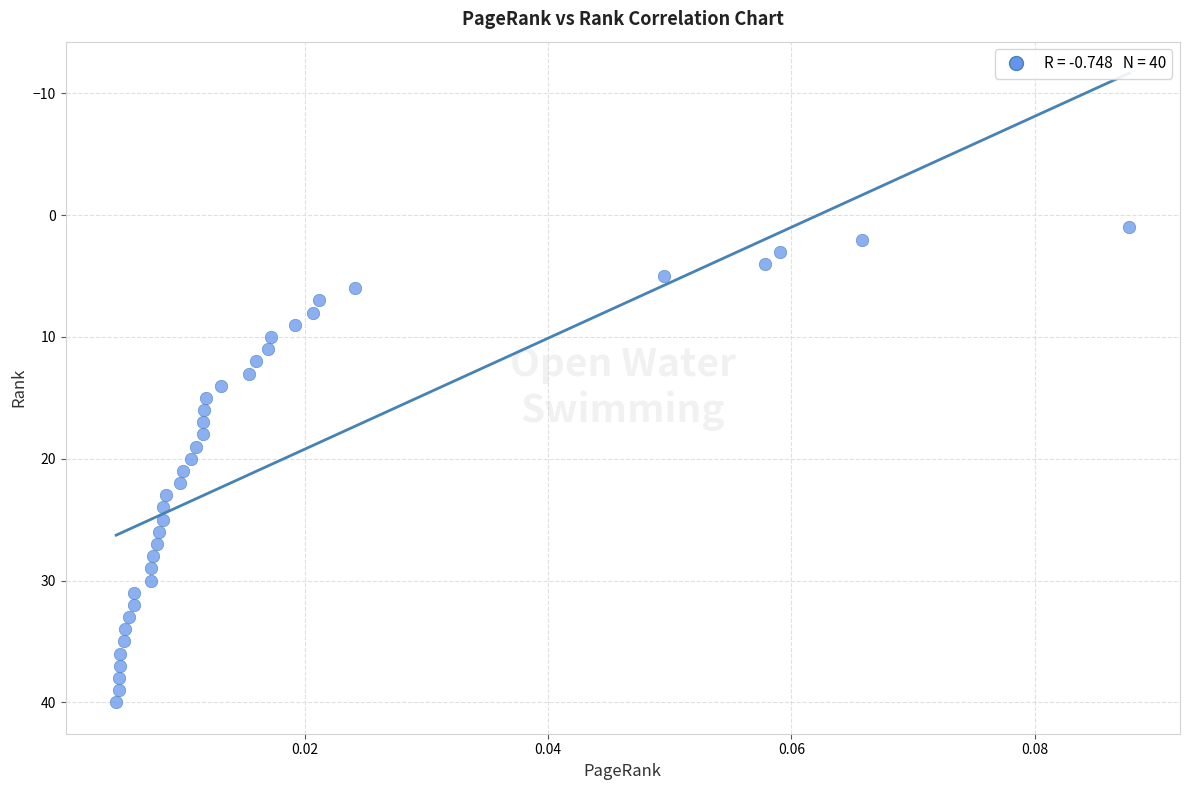

What is the range of Y values (max minus min)?

39